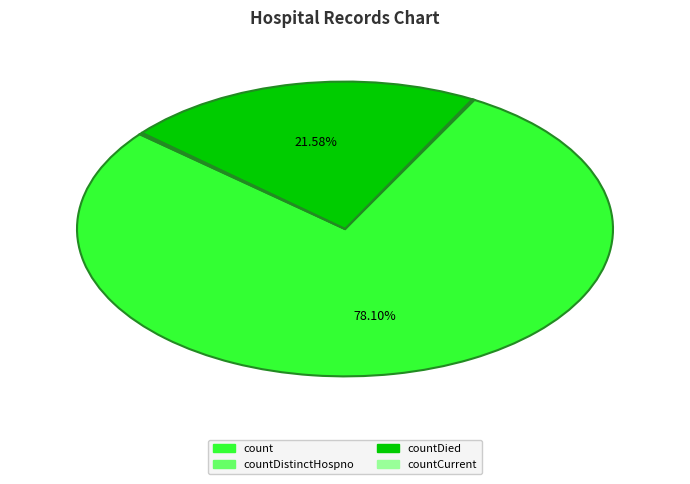

Does any single category account for the majority?

Yes